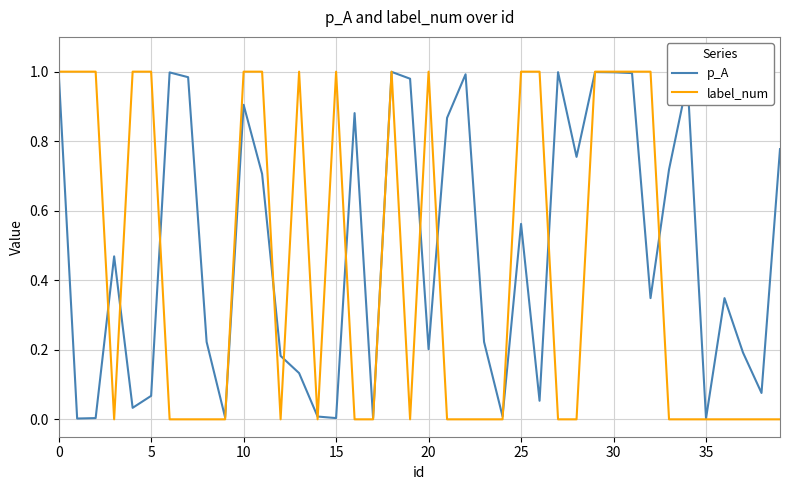

Which series has the largest total across all categories?

p_A